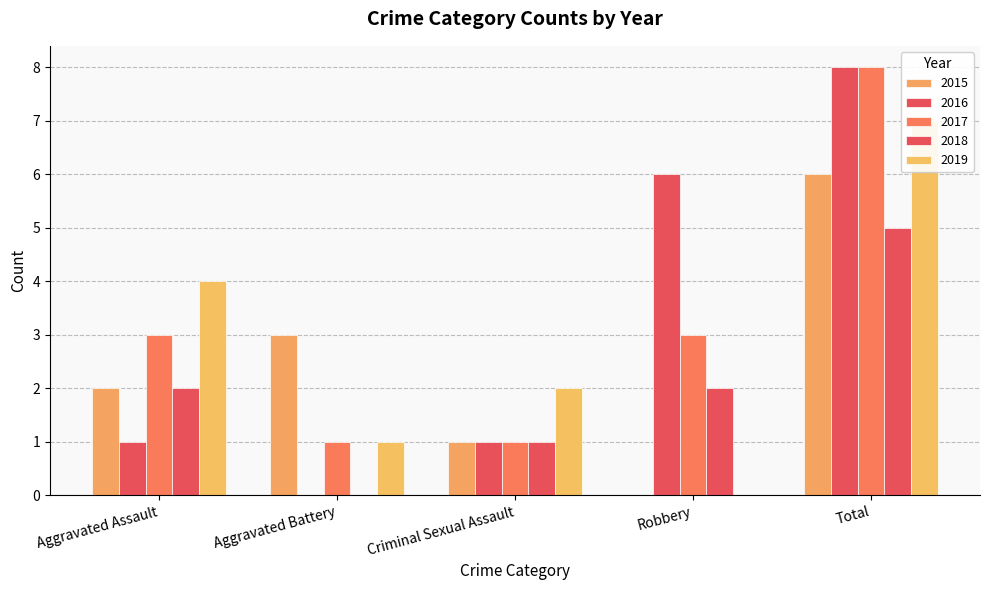

What position from the right is Criminal Sexual Assault?

3